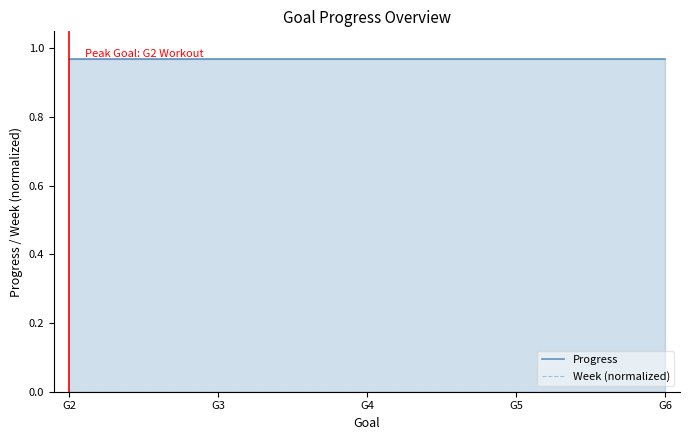

True or false: Week (normalized) and Progress intersect in this chart.

False